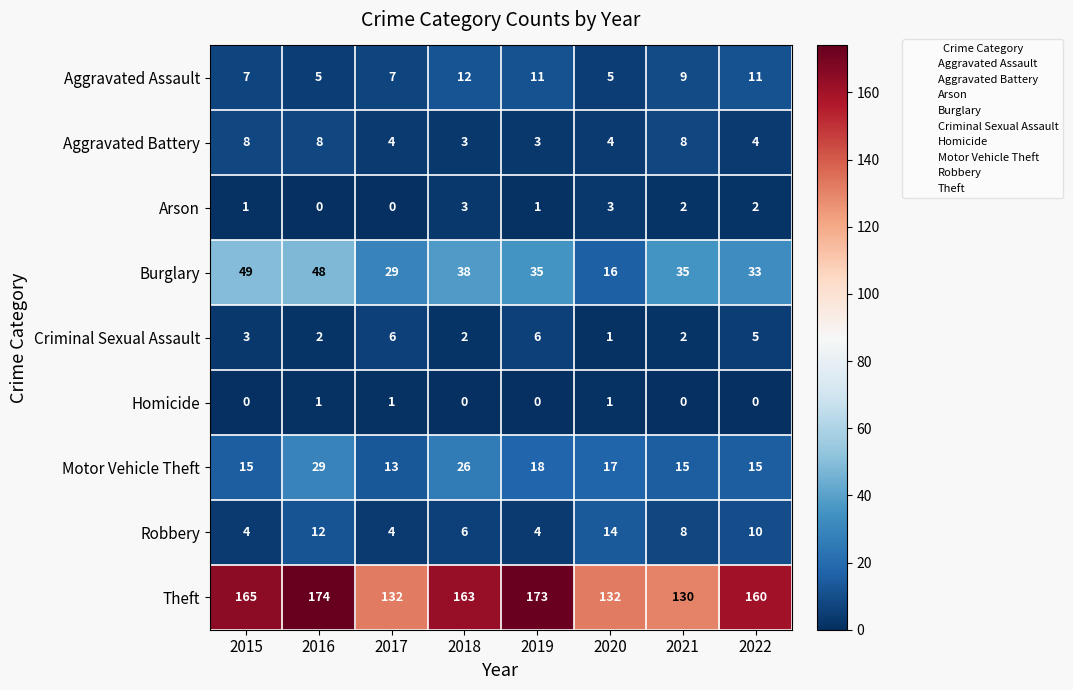

Which series has the widest spread of values?

Theft